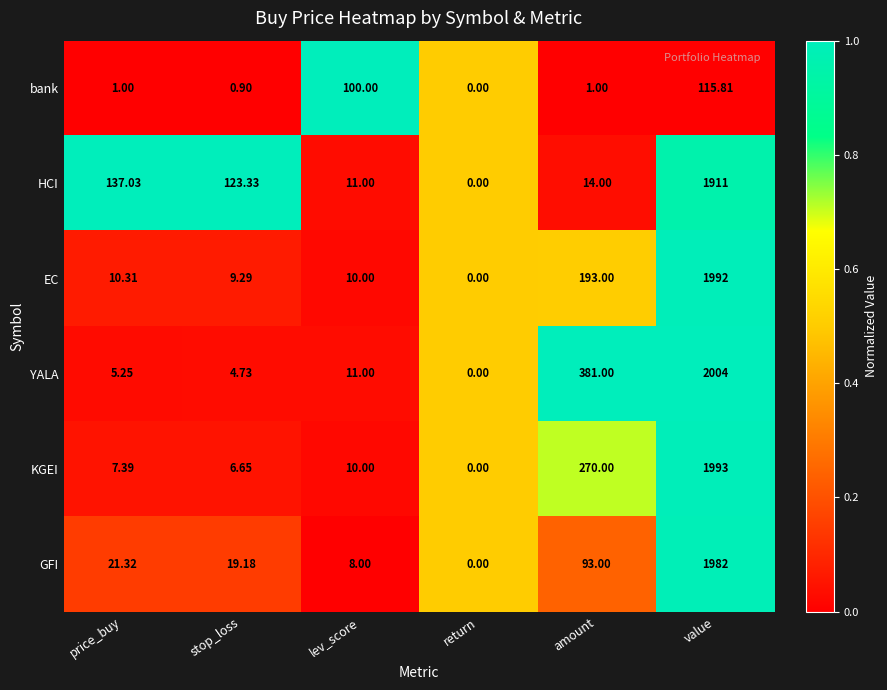

Where does the HCI series first go above 123?

price_buy